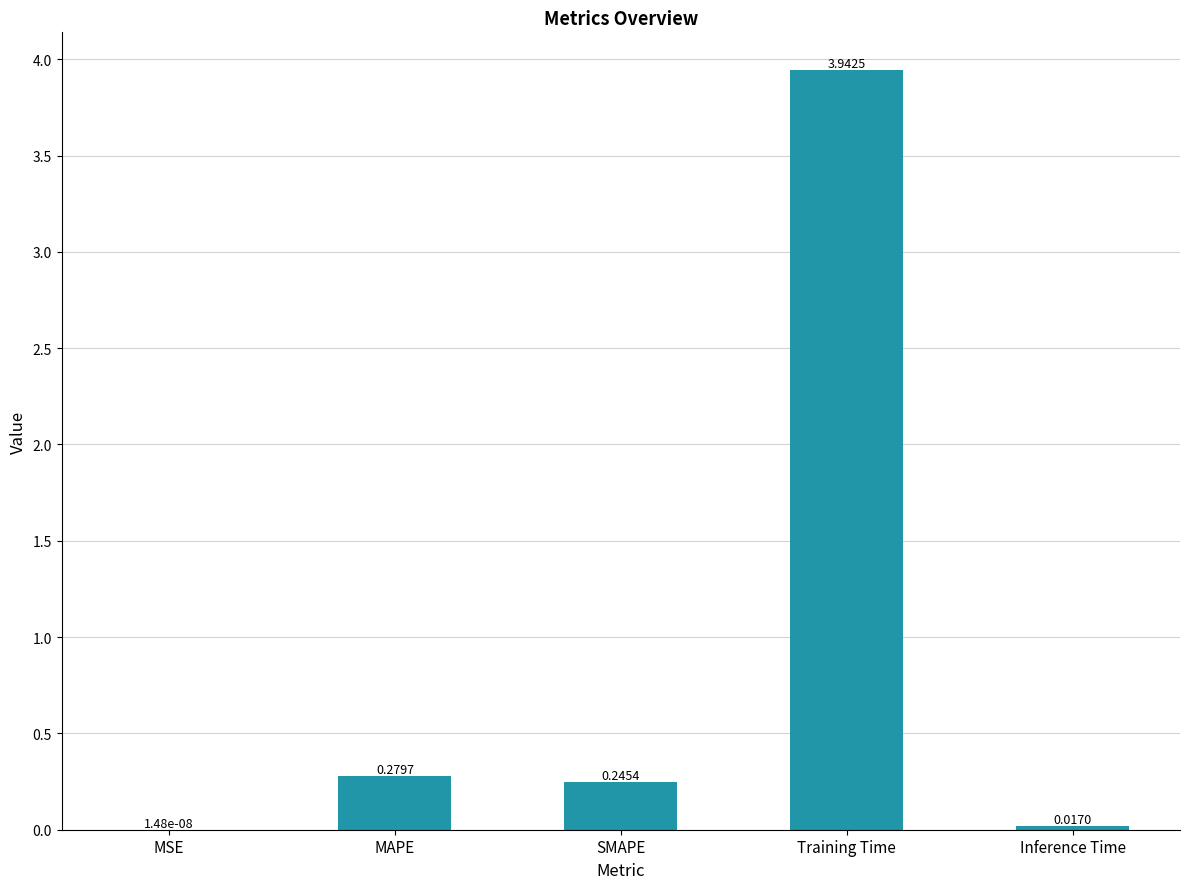

What is the sum of all values?

4.5